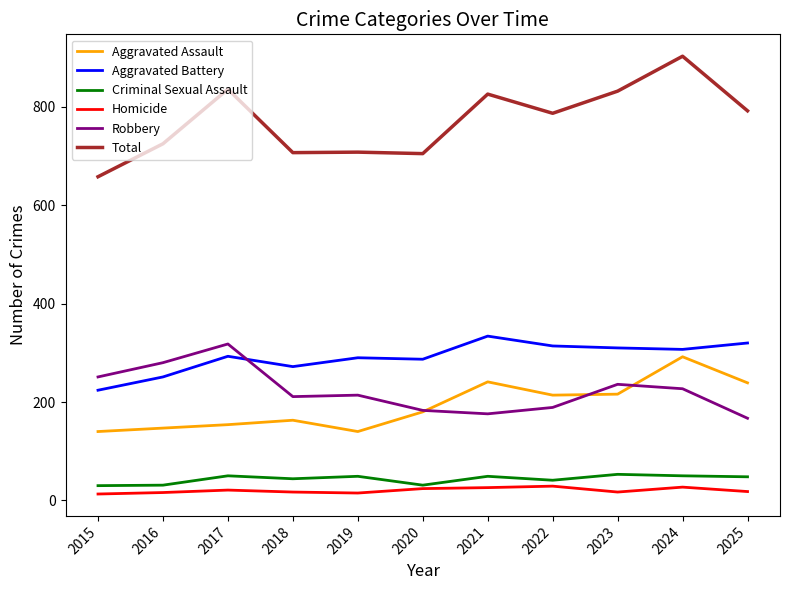

True or false: Criminal Sexual Assault and Total intersect in this chart.

False